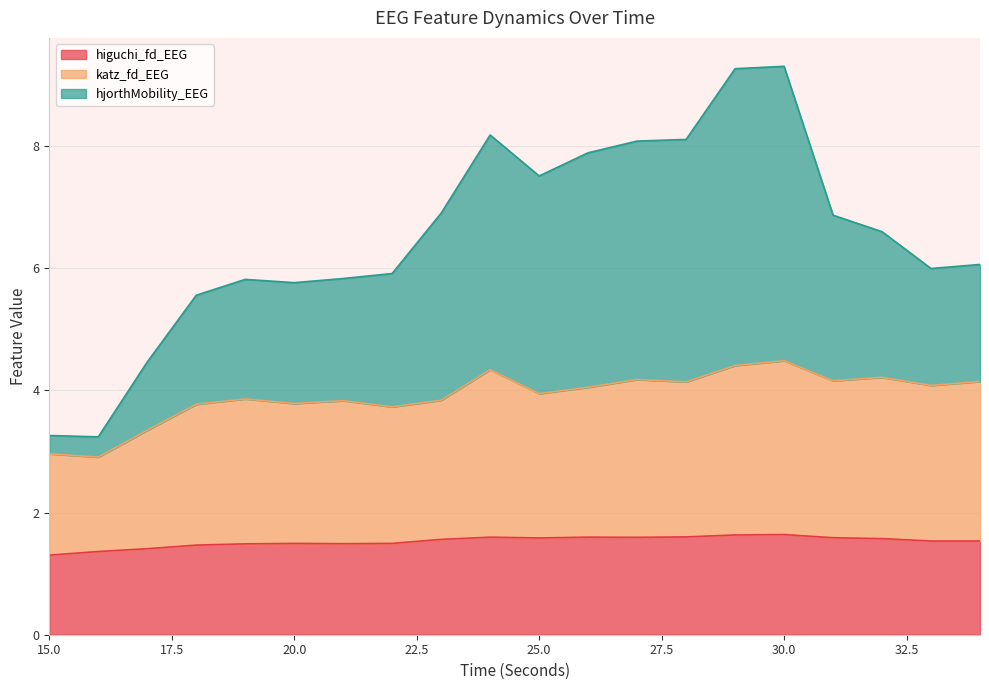

What is the approximate value of higuchi_fd_EEG at 21?

1.5